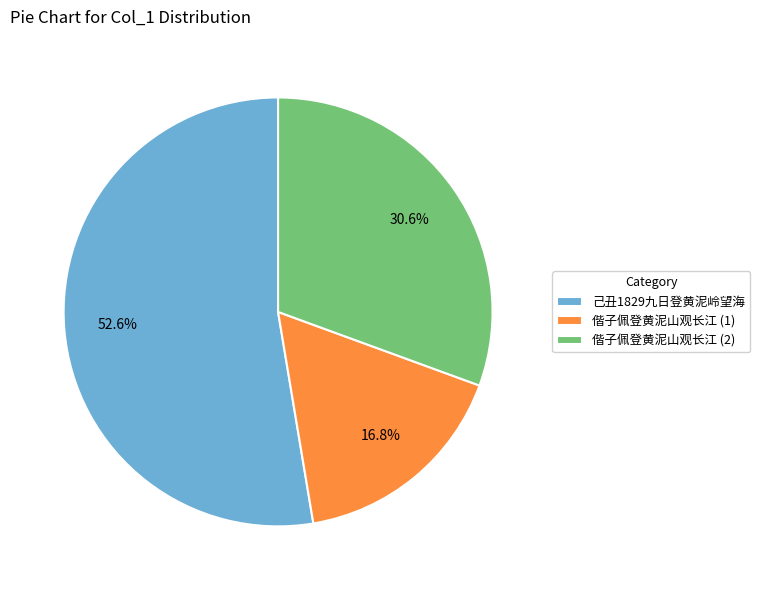

Does 己丑1829九日登黄泥岭望海 represent more than half of the total?

Yes